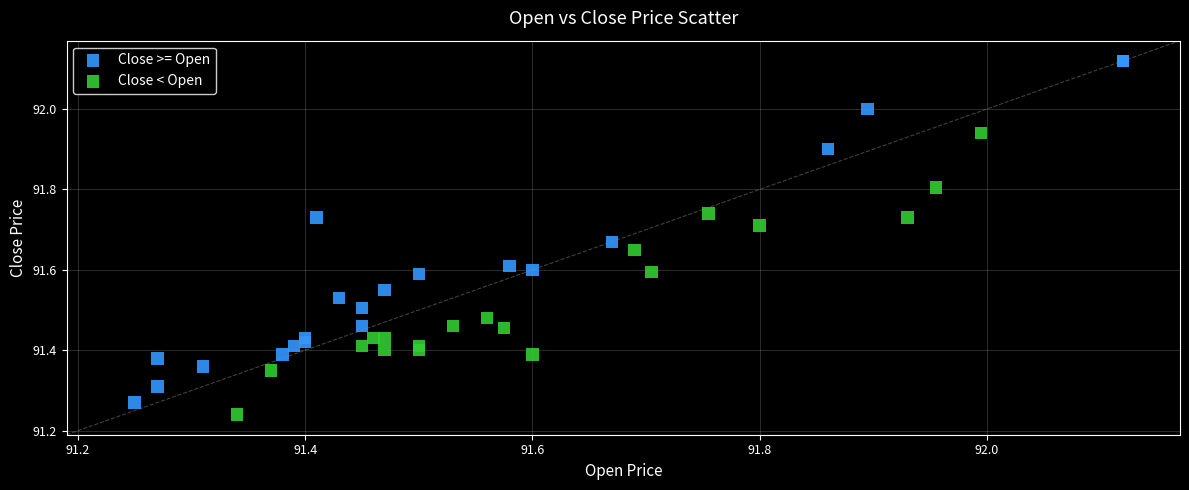

Which series contains the highest Y value?

Close >= Open